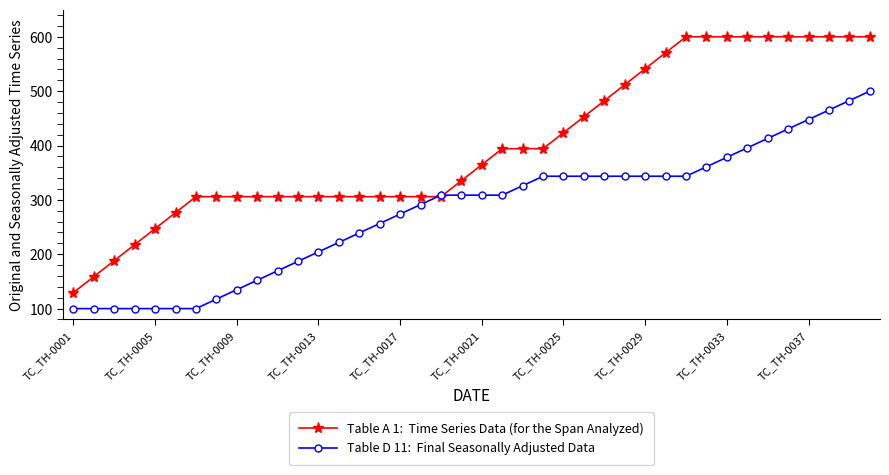

What is the minimum value shown in the chart?

100.0